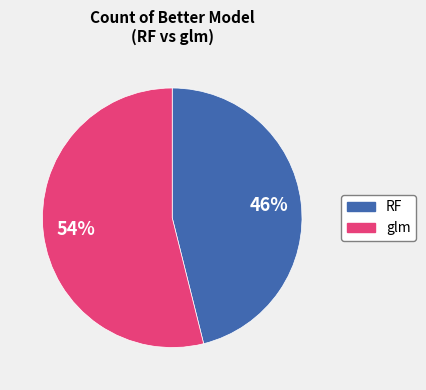

To the nearest percent, what percentage of the pie is glm?

54%